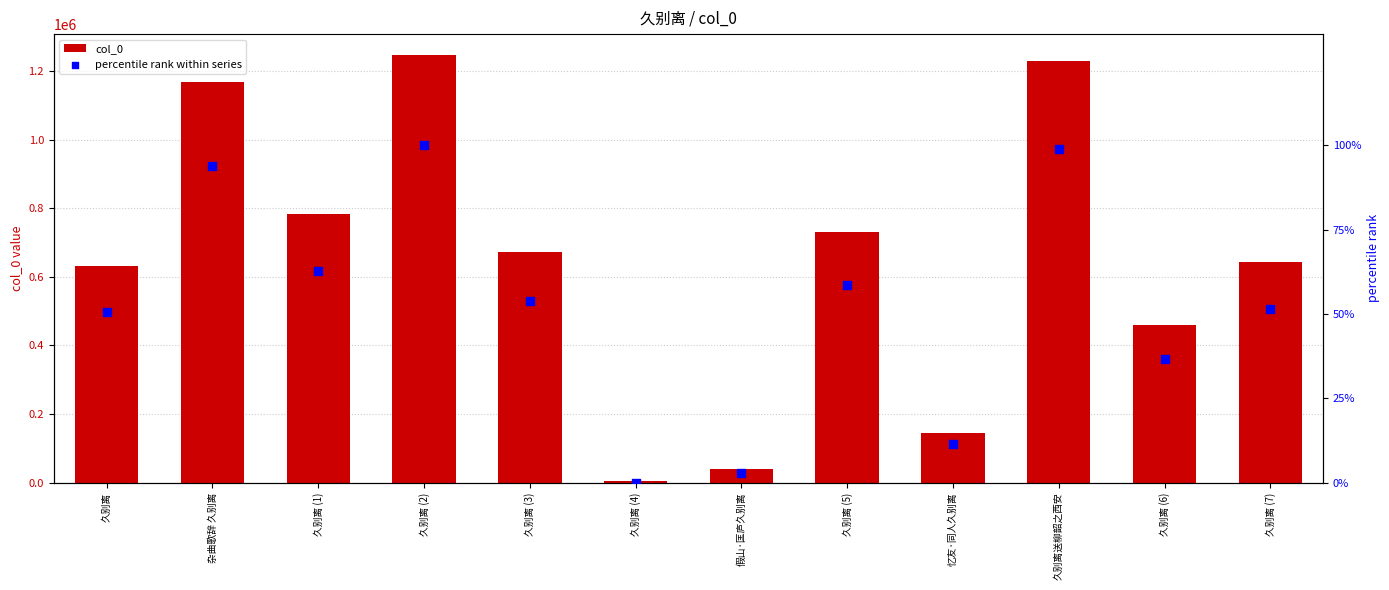

What are all the series names shown in the legend?

col_0, percentile rank within series